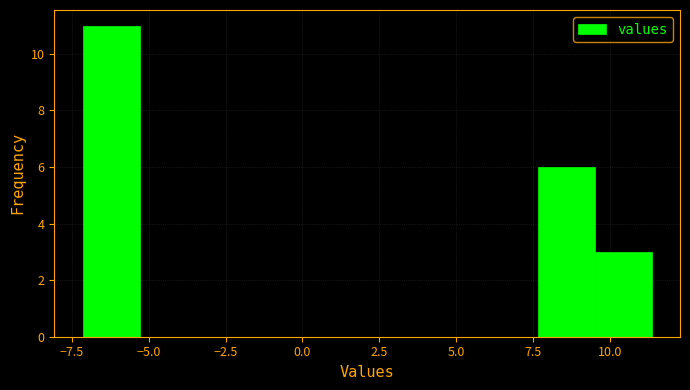

Around what value on the x-axis is the tallest bar? Give the approximate position of its centre, as read against the axis.

-6.0